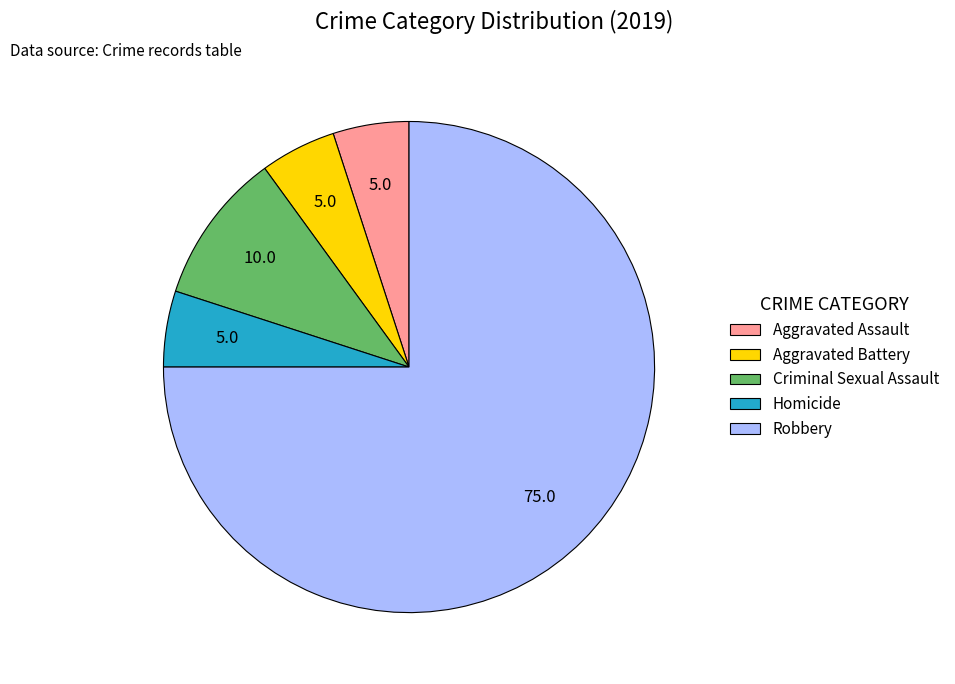

Which slice is the largest?

Robbery